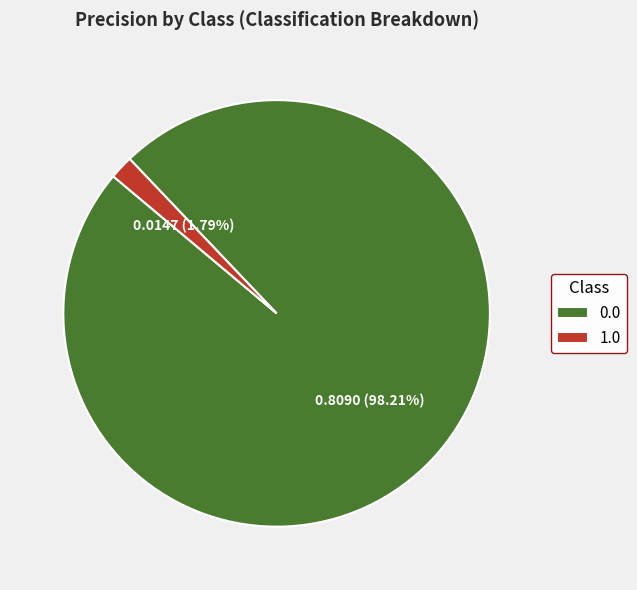

Which slice is the smallest?

1.0